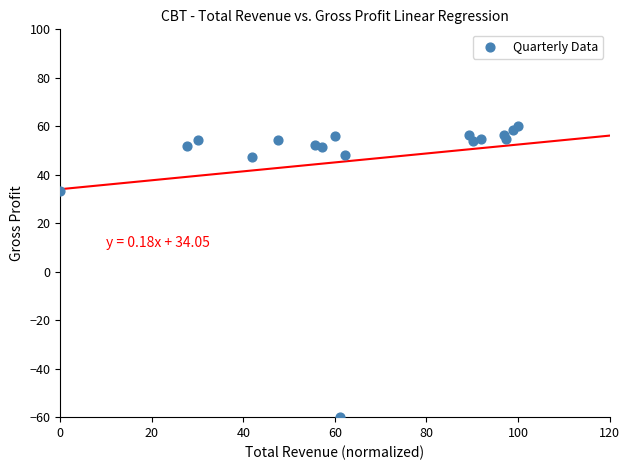

What Y value in the scatter plot is closest to 0?

33.1